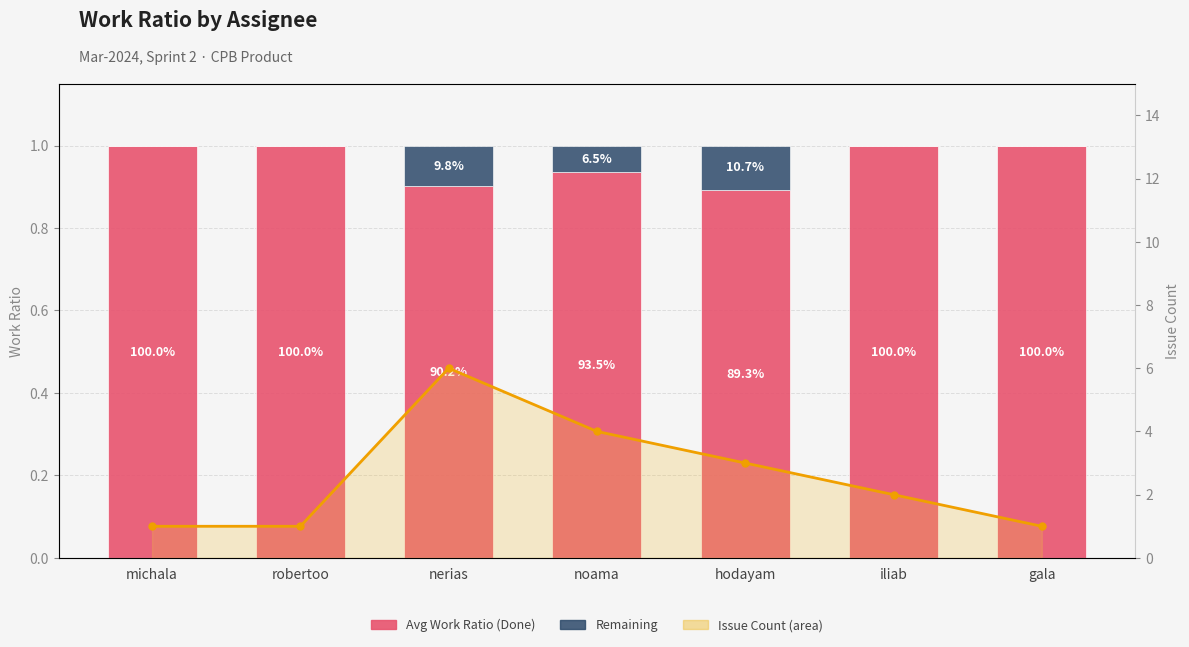

Reading right to left, list all the values displayed in this chart.

Avg Work Ratio (Done): 1.0	1.0	0.9	0.9	0.9	1.0	1.0
Remaining: 0.0	0.0	0.1	0.1	0.1	0.0	0.0
Issue Count (line): 1.0	2.0	3.0	4.0	6.0	1.0	1.0